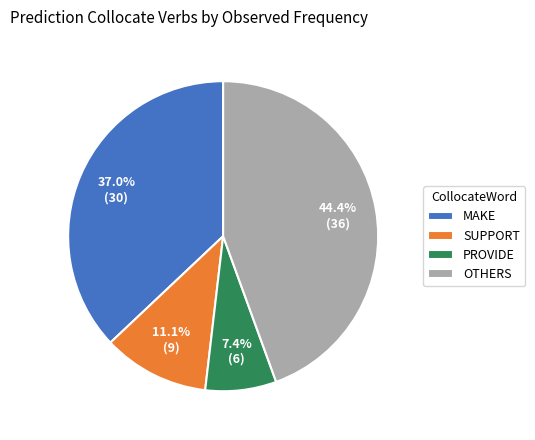

Does any single category account for the majority?

No